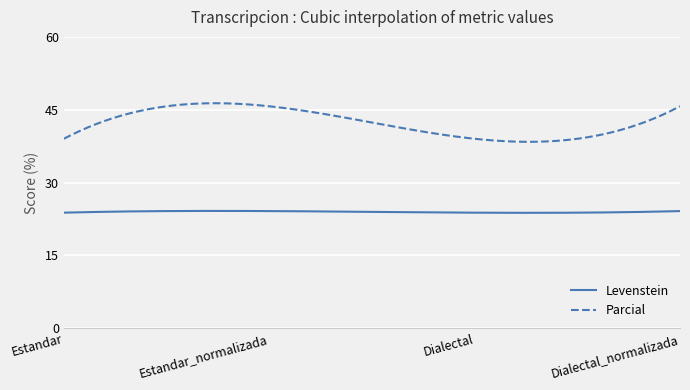

Rank the series by their average value, from lowest to highest.

Levenstein, Parcial